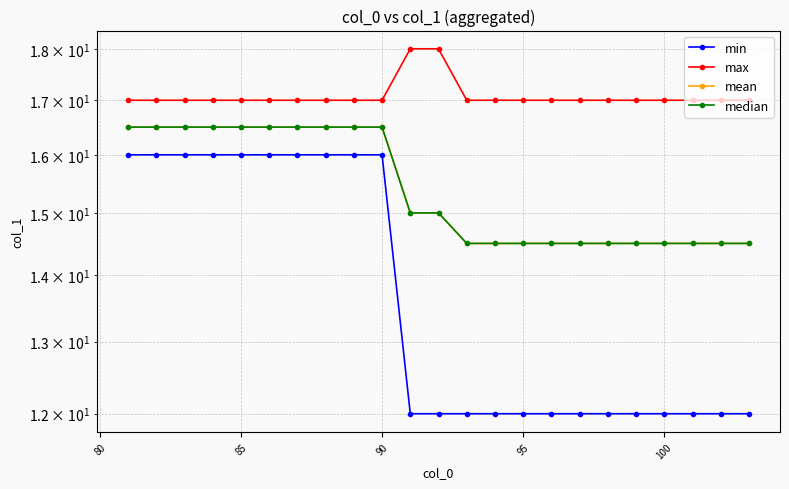

How many lines are shown in the chart?

4